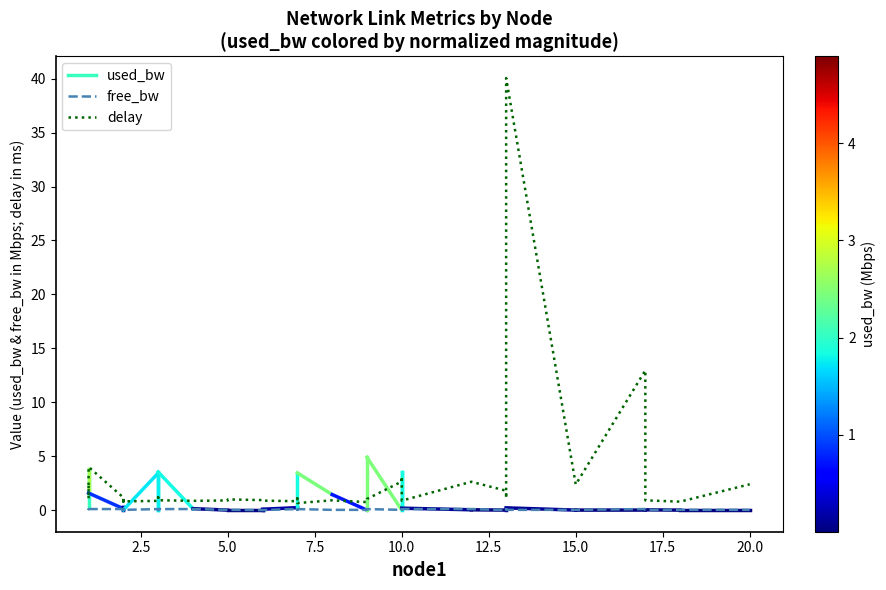

What is the difference between the maximum and minimum values in the free_bw series?

0.1